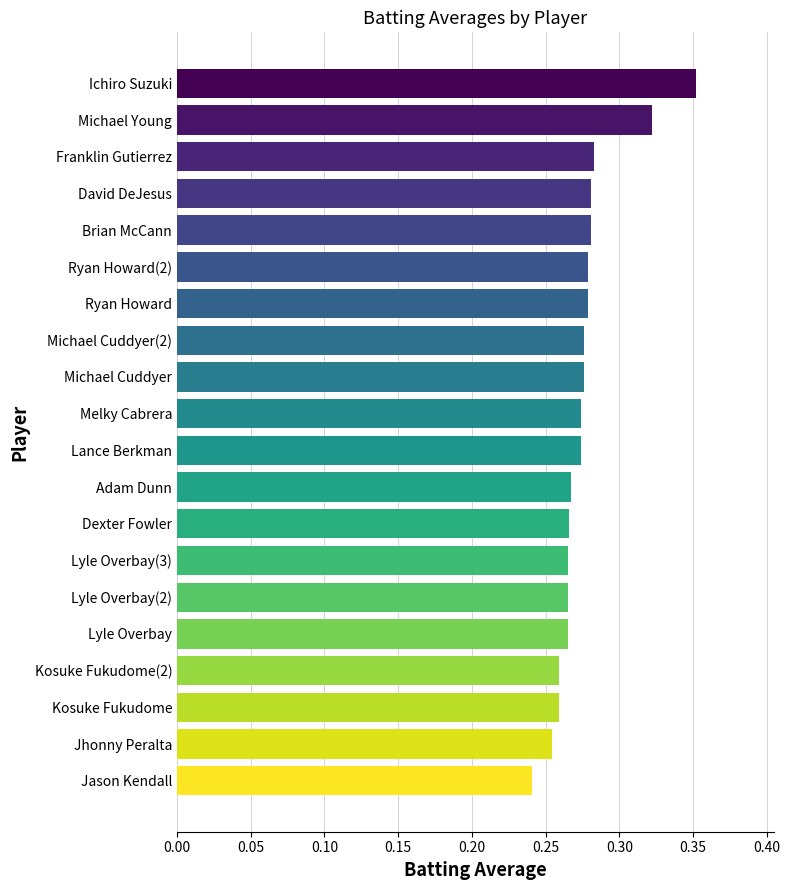

The value at Franklin Gutierrez is 0.1. True or false?

False